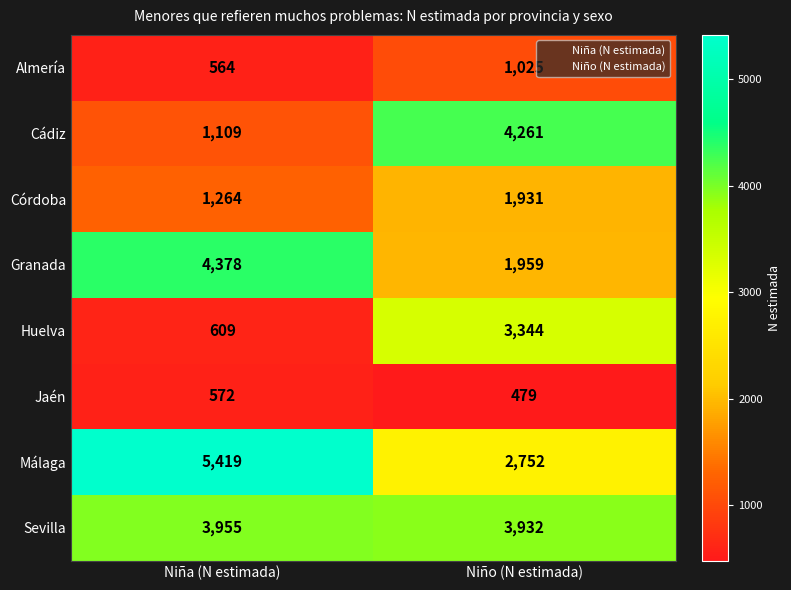

What is the difference between the Almería values at Niña (N estimada) and Niño (N estimada)?

461